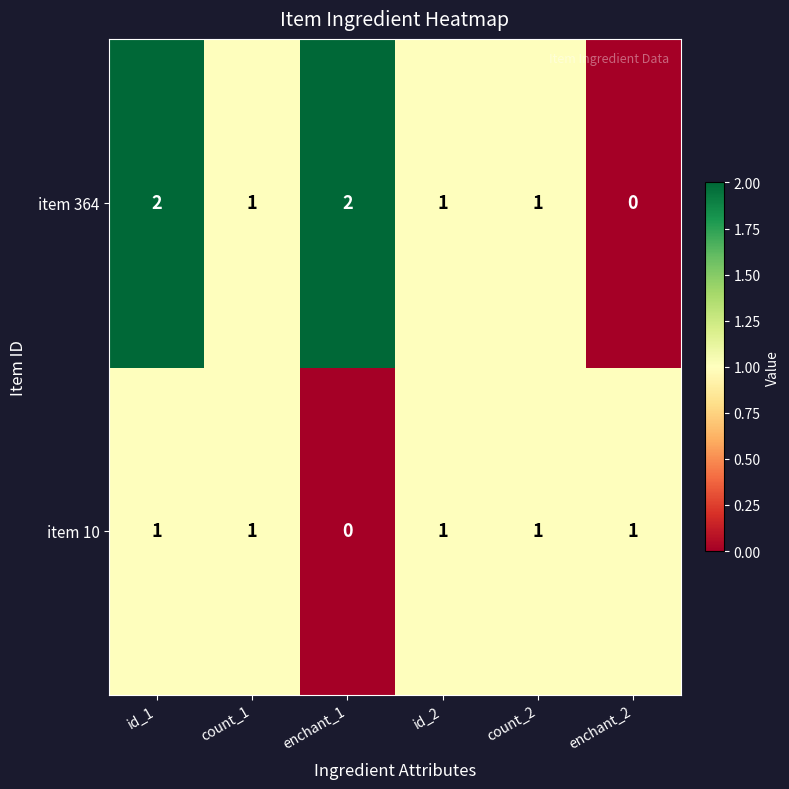

Where does the item 364 series first go above 1?

id_1